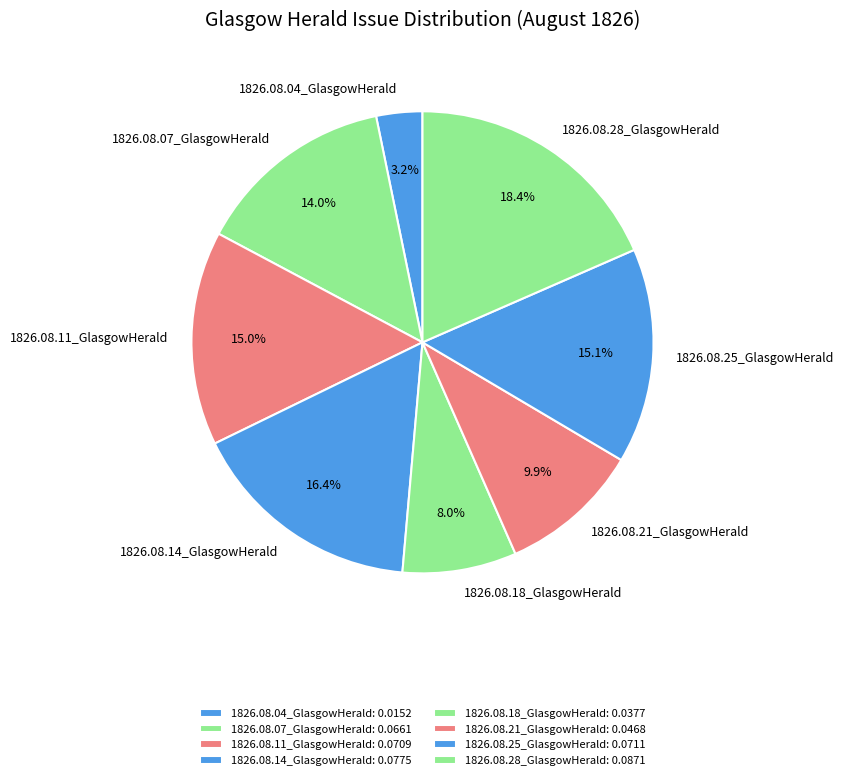

To the nearest percent, what portion does 1826.08.14_GlasgowHerald represent?

16%